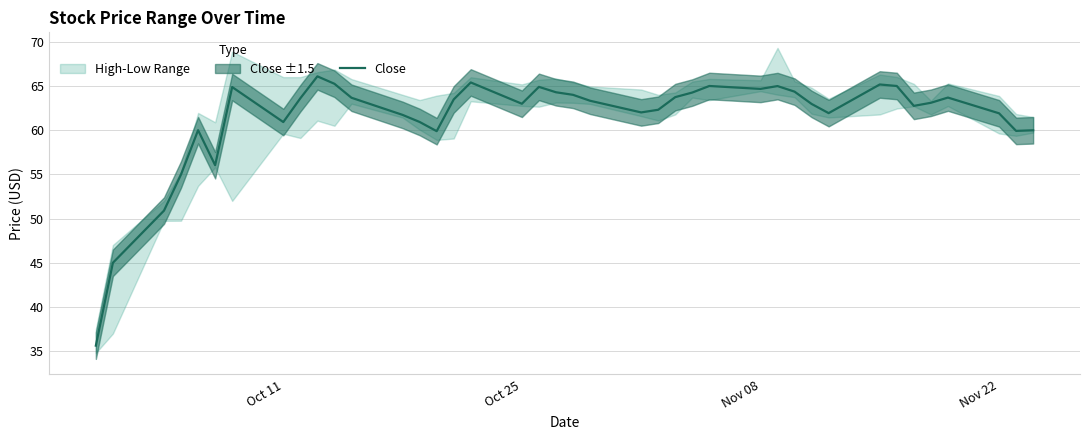

What is the maximum value for Close?

66.1